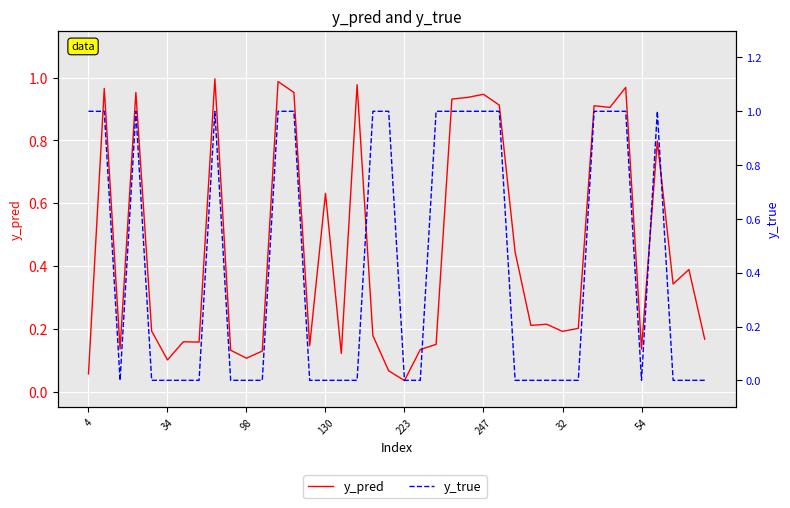

The value of y_pred at 13 is 1.6. True or false?

False